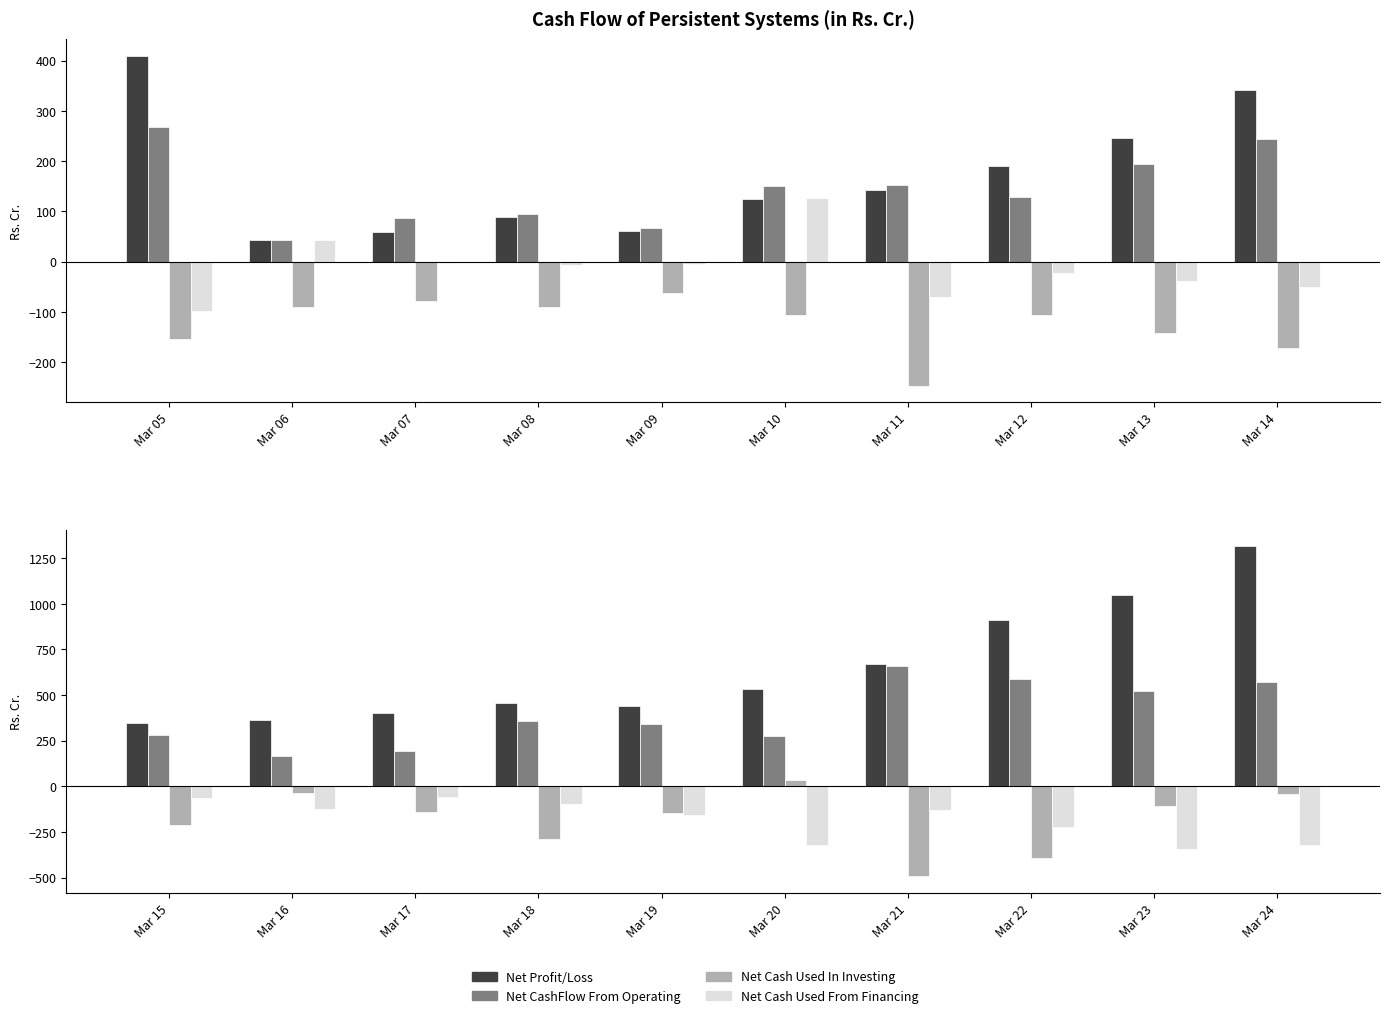

How many bars are there in each group?

4